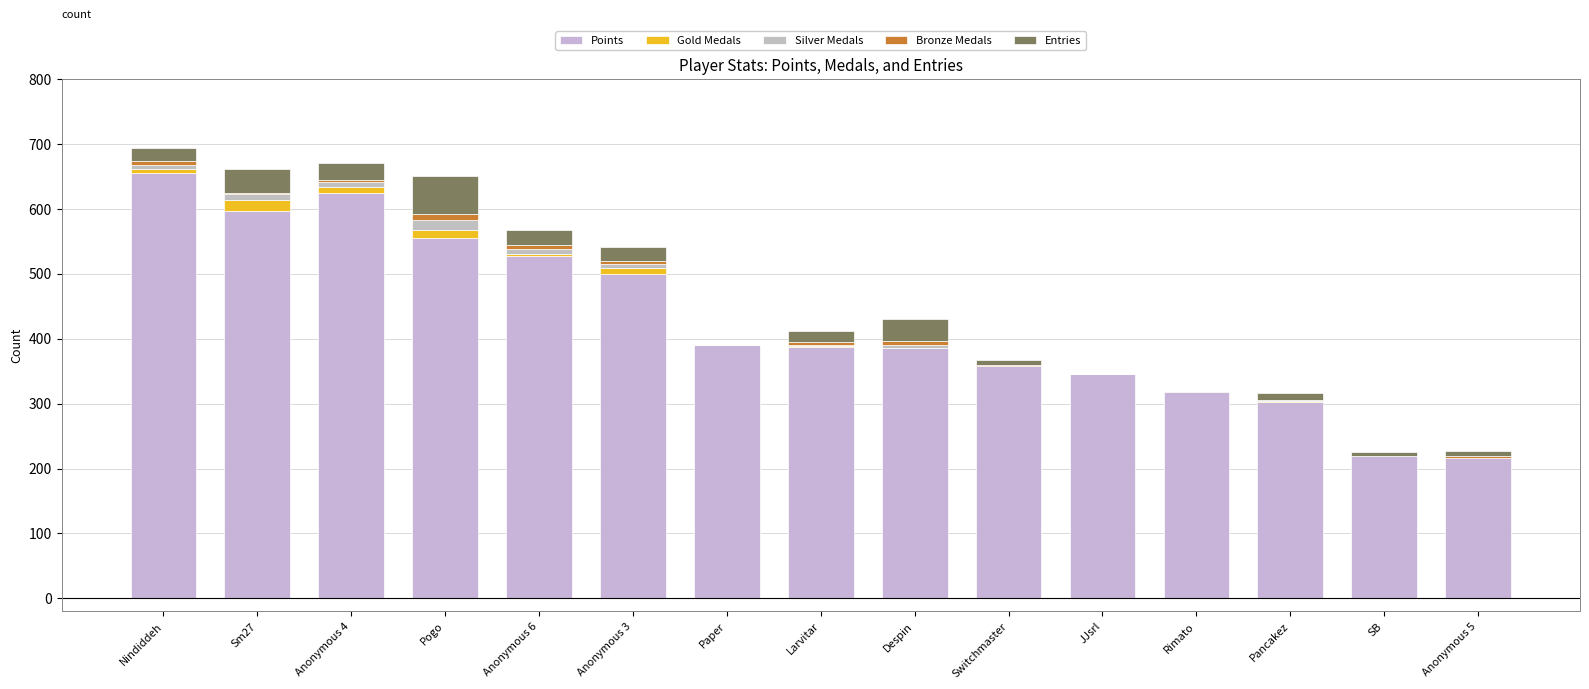

Is it true that Gold Medals equals 0 at Despin?

False